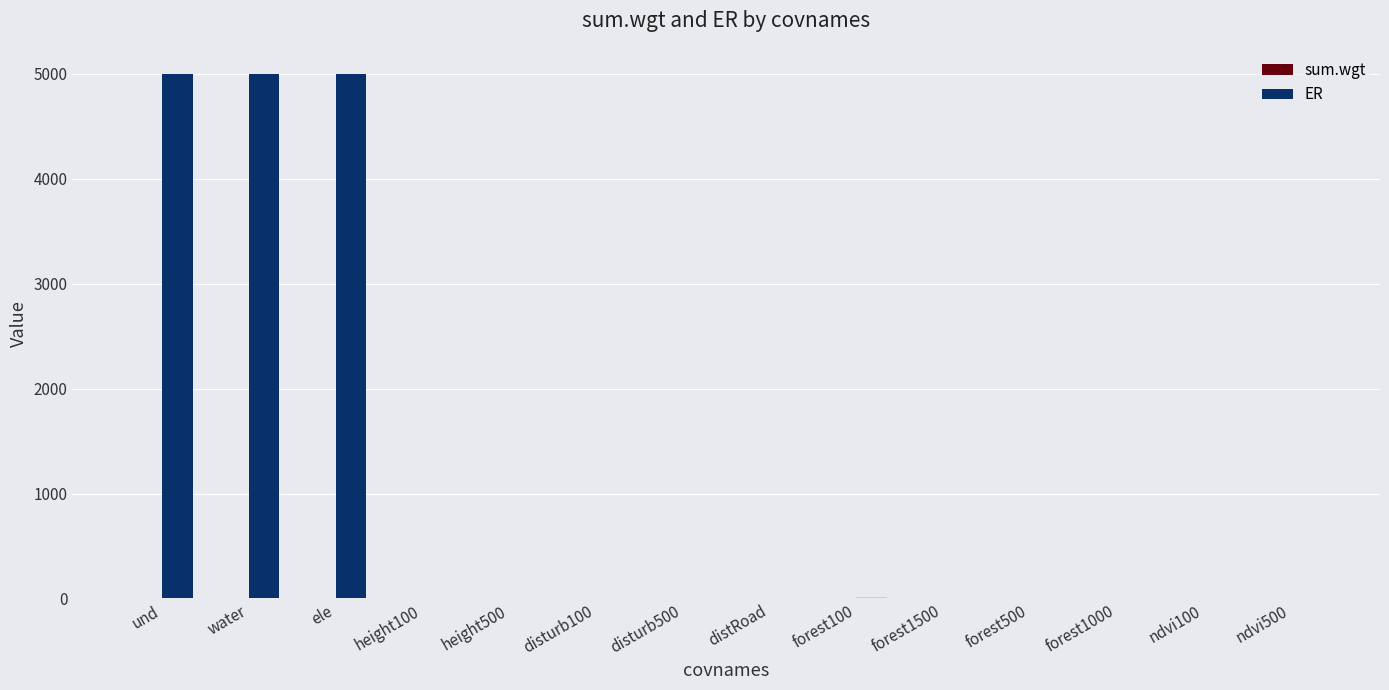

Which series has the largest total across all categories?

ER